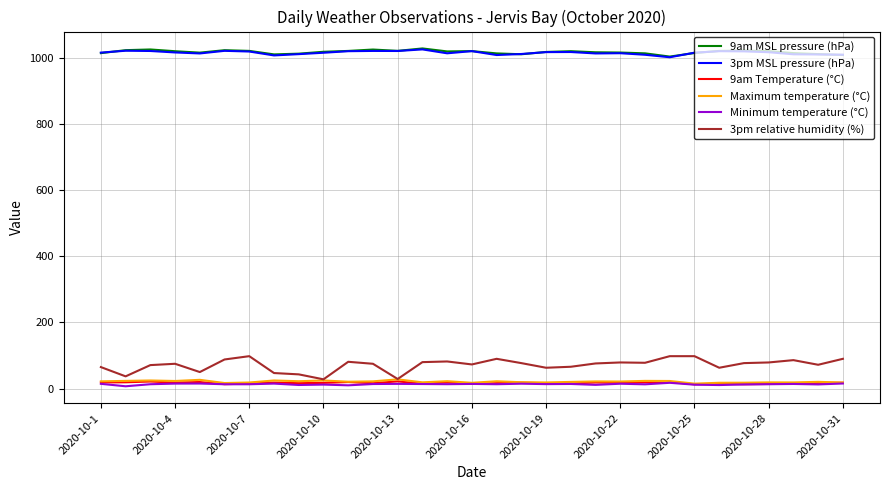

What is the highest value of the 3pm MSL pressure (hPa) series?

1025.2